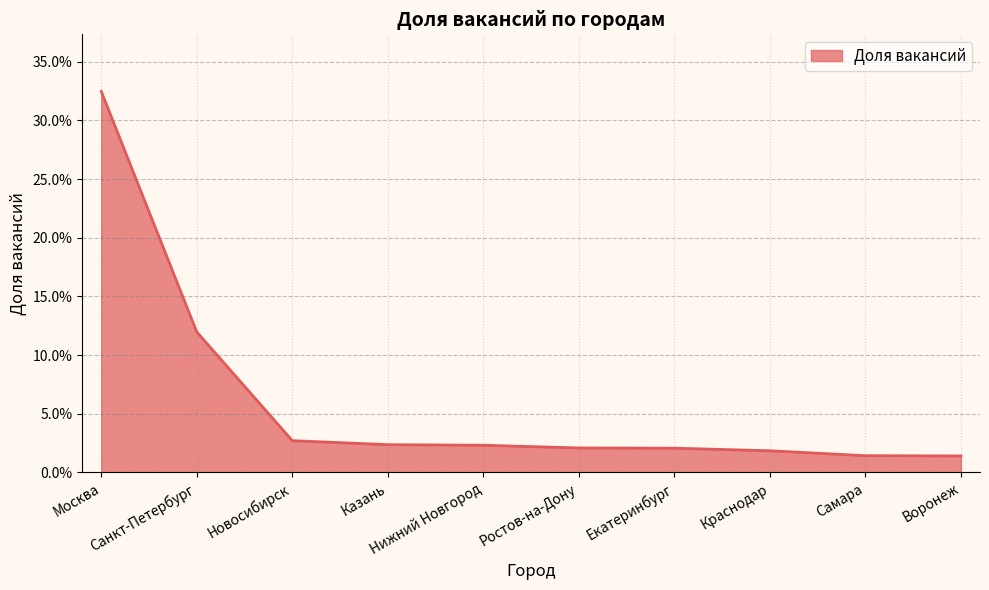

What is the maximum value shown in the chart?

0.3